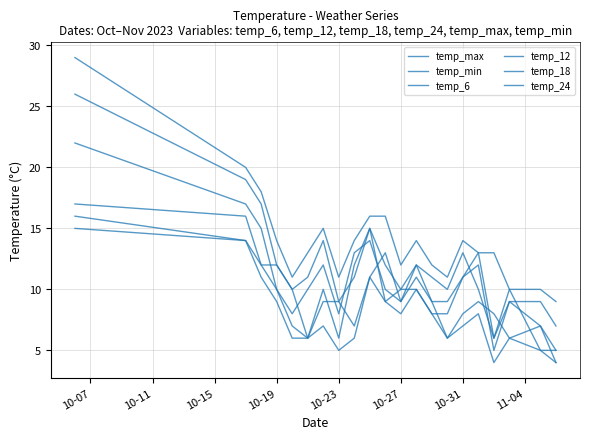

How many lines are shown in the chart?

6